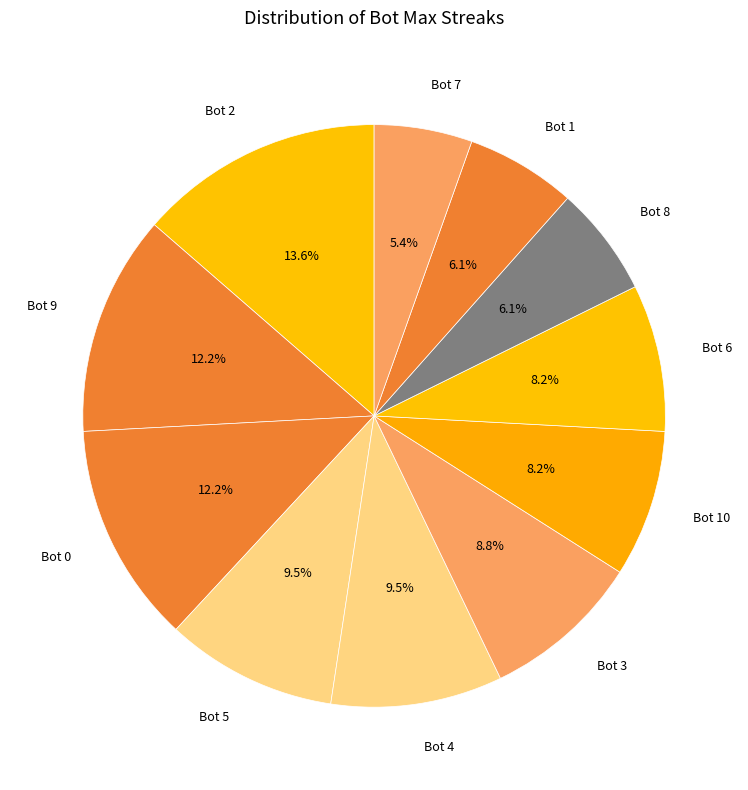

What is the smallest slice in the pie chart?

Bot 7